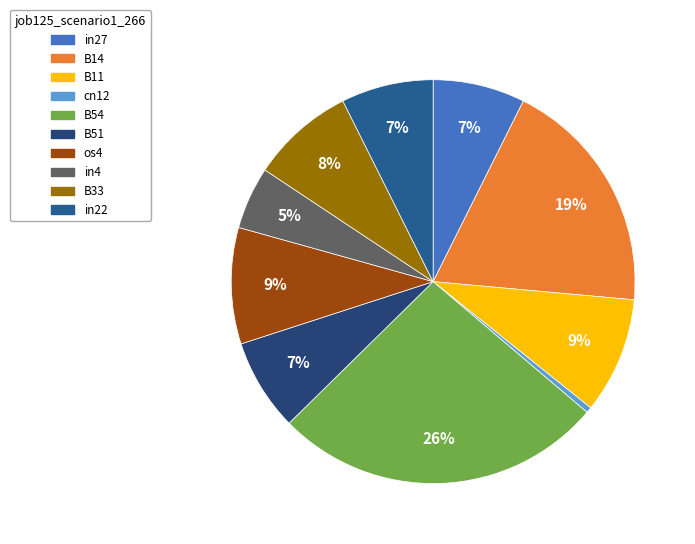

True or false: B11 accounts for 1% of the total.

False